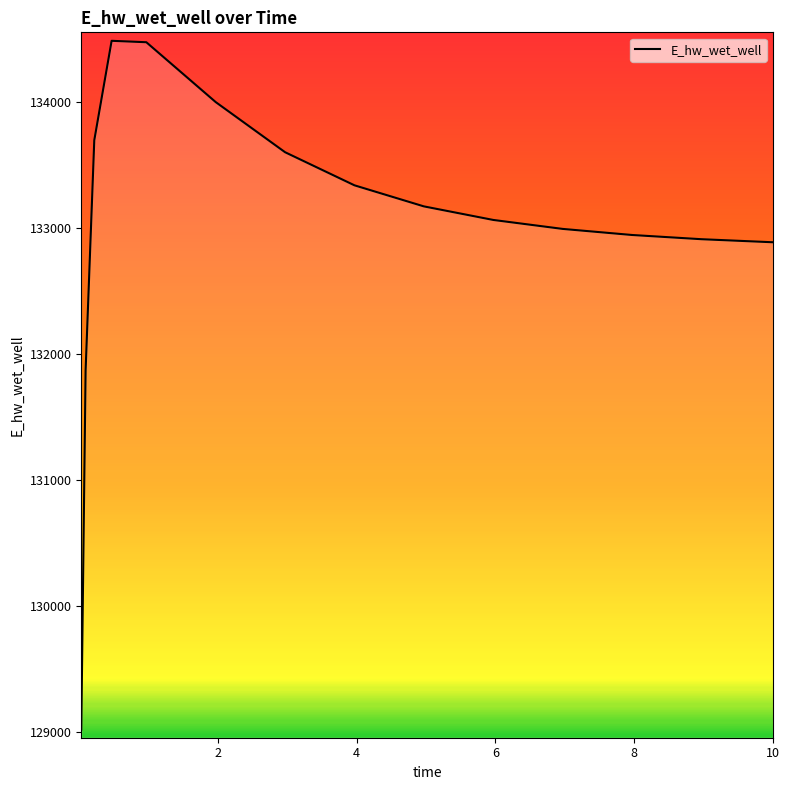

What is the maximum value shown in the chart?

134482.4